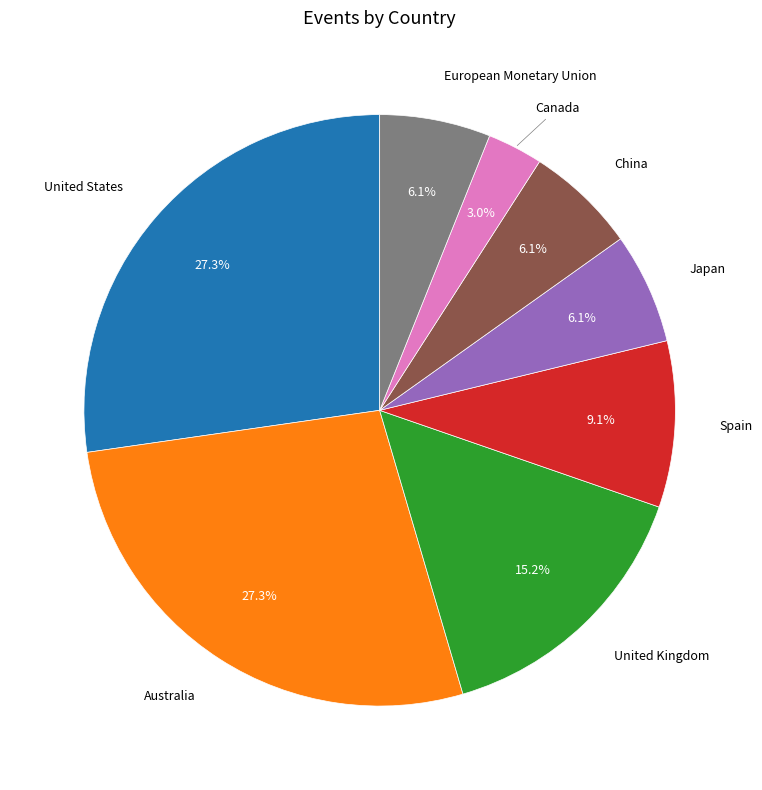

Which slice is the smallest?

Canada